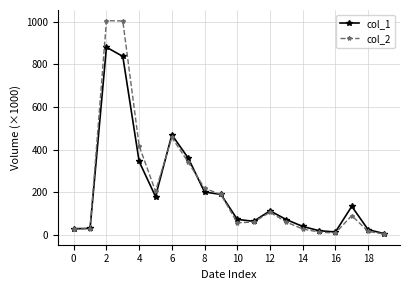

Which series has the widest spread of values?

col_2